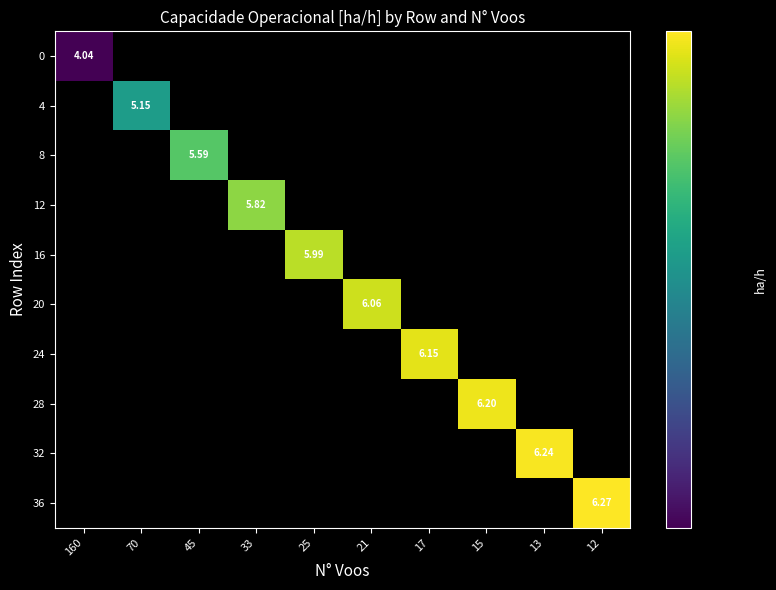

Which series has the widest spread of values?

row_0